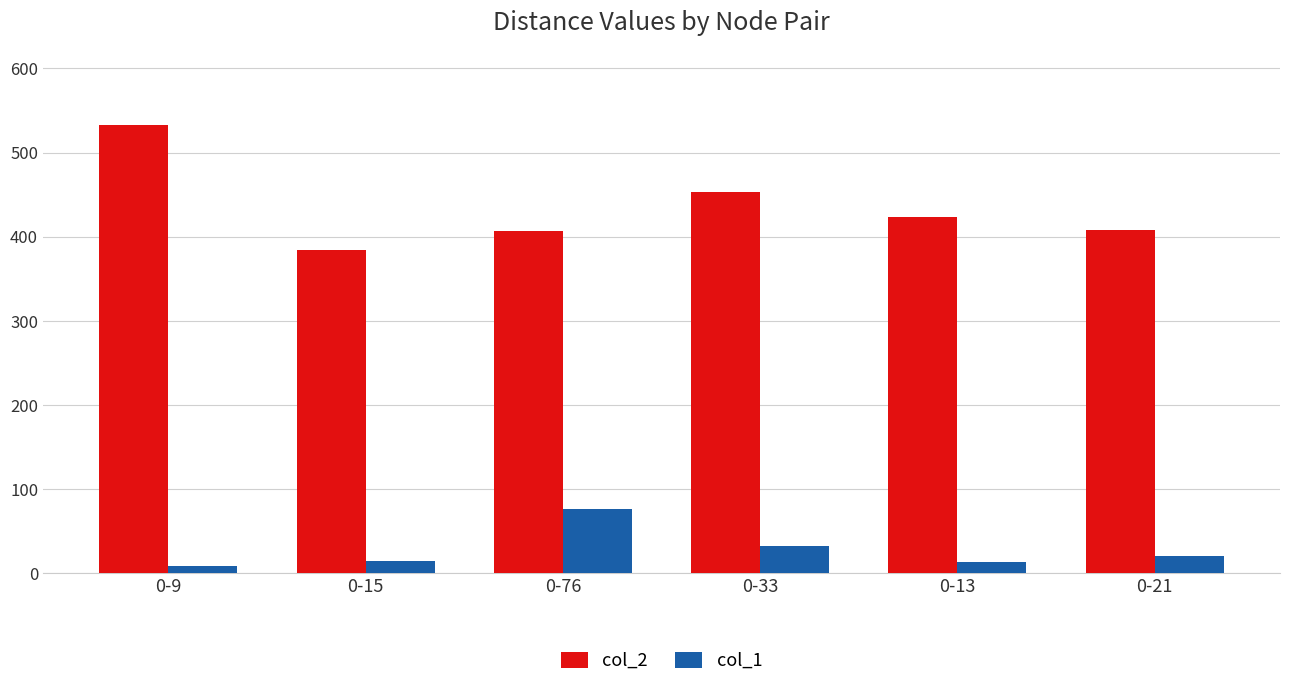

What is the difference between the maximum and second lowest values in the col_2 series?

126